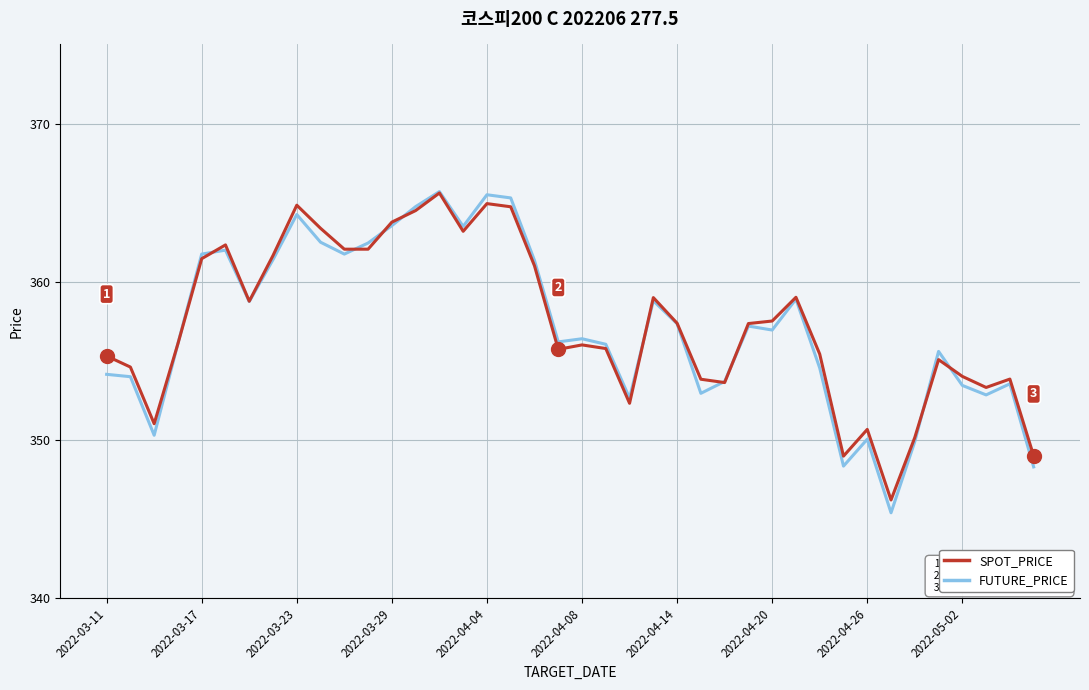

What is the highest value of the FUTURE_PRICE series?

365.7